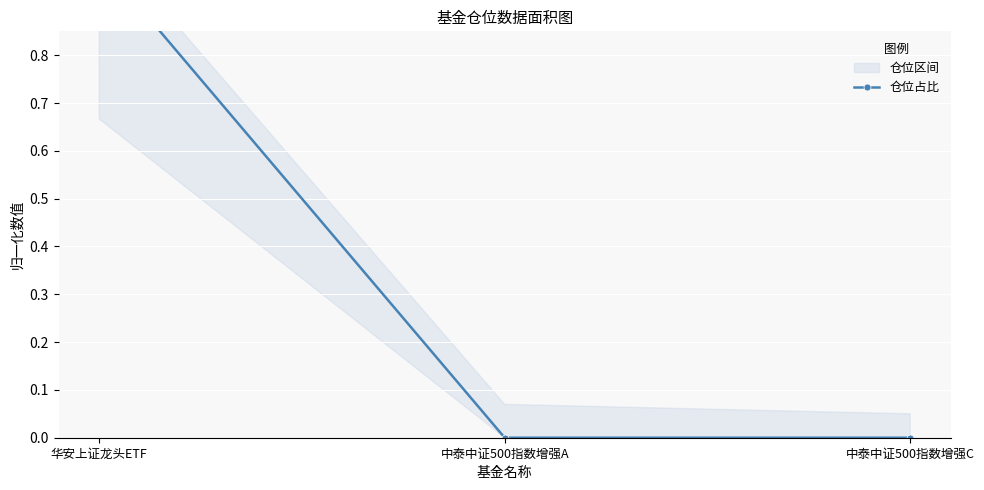

How many values are between 0 and 1?

3